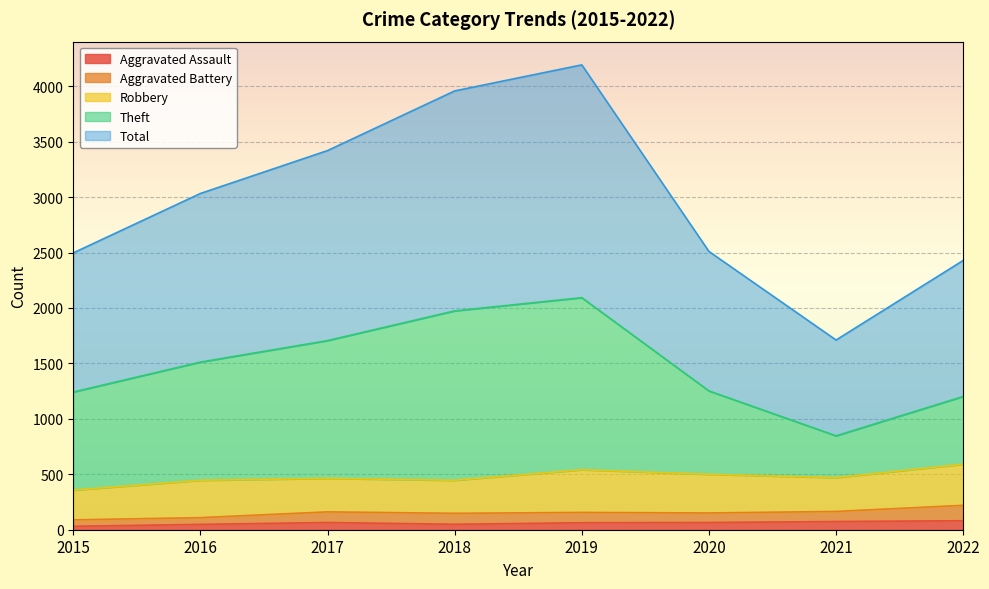

Is it true that Aggravated Assault equals 65 at 2020?

True